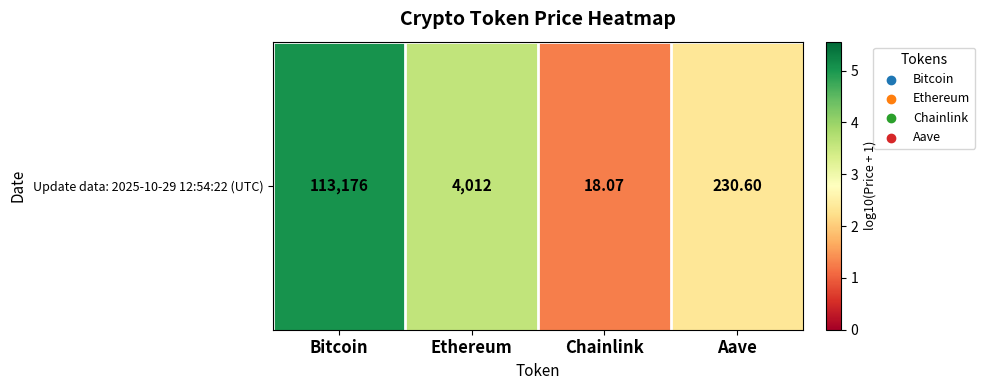

Rank the categories by value from highest to lowest.

Bitcoin, Ethereum, Aave, Chainlink